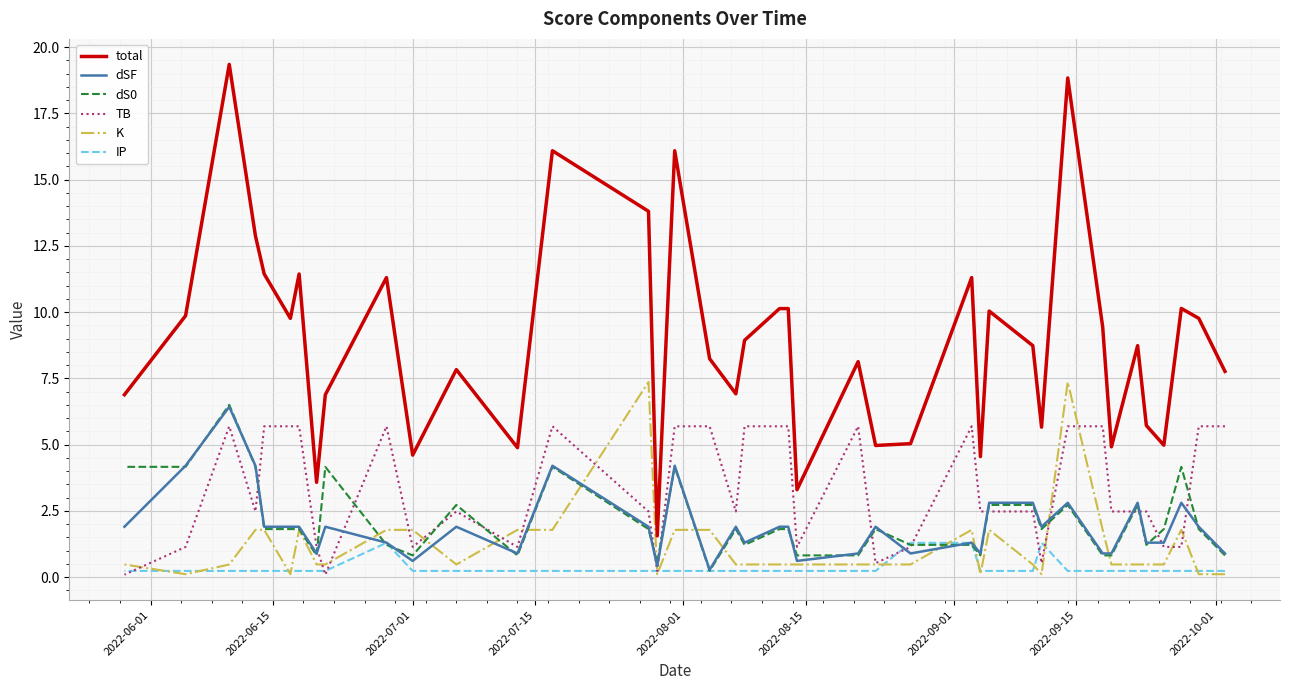

What is the difference between the second highest and minimum values in the K series?

7.3